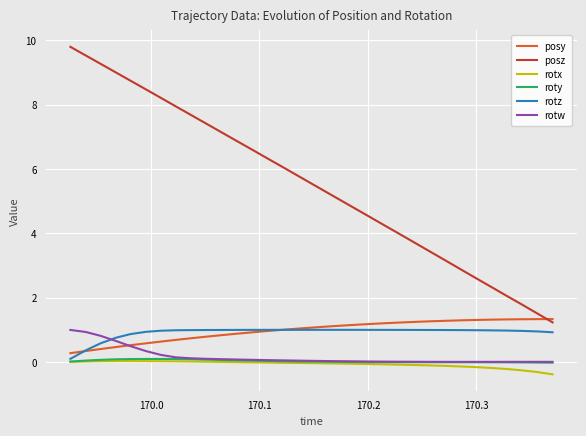

True or false: posz and rotx cross at least once.

False